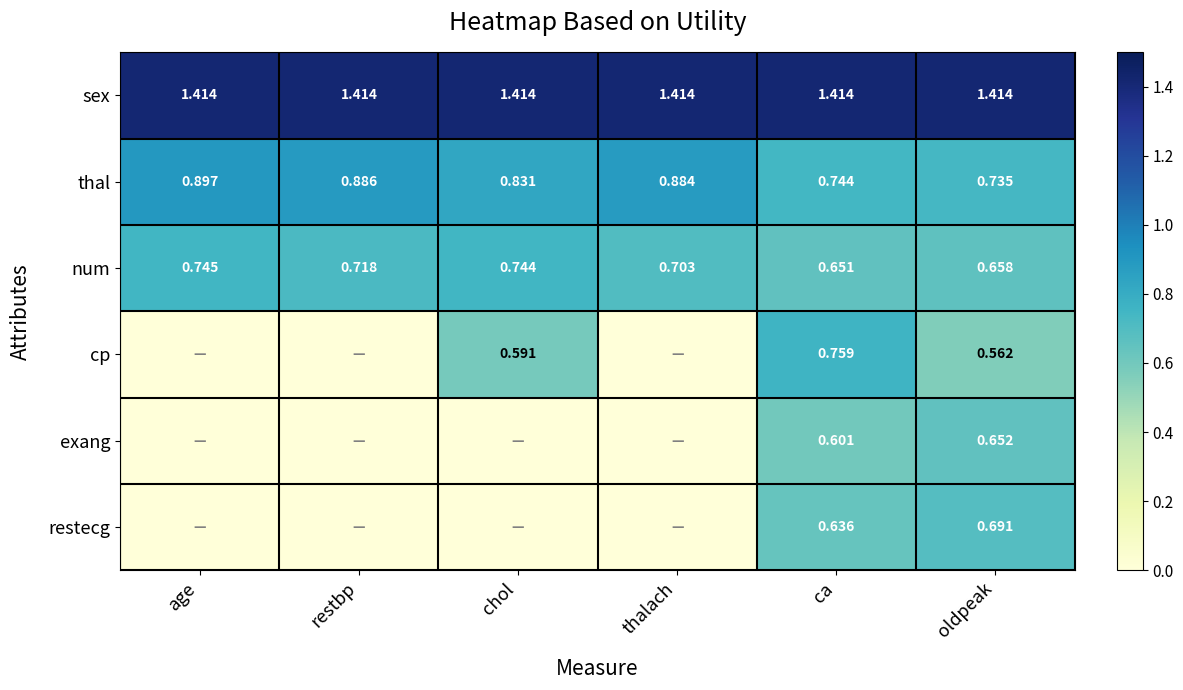

At which category is the sum across all series the highest?

ca